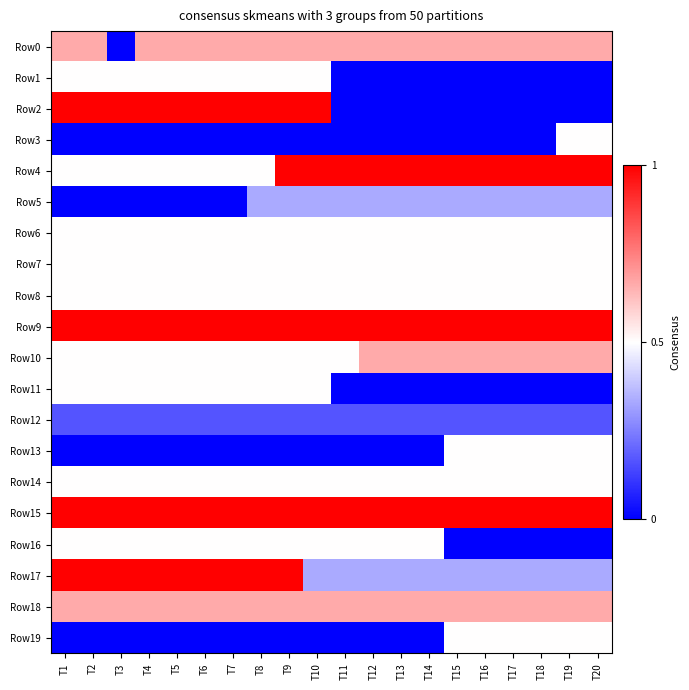

Reading right to left, transcribe all the data shown in this chart.

Row0: T20=4	T19=4	T18=4	T17=4	T16=4	T15=4	T14=4	T13=4	T12=4	T11=4	T10=4	T9=4	T8=4	T7=4	T6=4	T5=4	T4=4	T3=0	T2=4	T1=4
Row1: T20=0	T19=0	T18=0	T17=0	T16=0	T15=0	T14=0	T13=0	T12=0	T11=0	T10=3	T9=3	T8=3	T7=3	T6=3	T5=3	T4=3	T3=3	T2=3	T1=3
Row2: T20=0	T19=0	T18=0	T17=0	T16=0	T15=0	T14=0	T13=0	T12=0	T11=0	T10=6	T9=6	T8=6	T7=6	T6=6	T5=6	T4=6	T3=6	T2=6	T1=6
Row3: T20=3	T19=3	T18=0	T17=0	T16=0	T15=0	T14=0	T13=0	T12=0	T11=0	T10=0	T9=0	T8=0	T7=0	T6=0	T5=0	T4=0	T3=0	T2=0	T1=0
Row4: T20=6	T19=6	T18=6	T17=6	T16=6	T15=6	T14=6	T13=6	T12=6	T11=6	T10=6	T9=6	T8=3	T7=3	T6=3	T5=3	T4=3	T3=3	T2=3	T1=3
Row5: T20=2	T19=2	T18=2	T17=2	T16=2	T15=2	T14=2	T13=2	T12=2	T11=2	T10=2	T9=2	T8=2	T7=0	T6=0	T5=0	T4=0	T3=0	T2=0	T1=0
Row6: T20=3	T19=3	T18=3	T17=3	T16=3	T15=3	T14=3	T13=3	T12=3	T11=3	T10=3	T9=3	T8=3	T7=3	T6=3	T5=3	T4=3	T3=3	T2=3	T1=3
Row7: T20=3	T19=3	T18=3	T17=3	T16=3	T15=3	T14=3	T13=3	T12=3	T11=3	T10=3	T9=3	T8=3	T7=3	T6=3	T5=3	T4=3	T3=3	T2=3	T1=3
Row8: T20=3	T19=3	T18=3	T17=3	T16=3	T15=3	T14=3	T13=3	T12=3	T11=3	T10=3	T9=3	T8=3	T7=3	T6=3	T5=3	T4=3	T3=3	T2=3	T1=3
Row9: T20=6	T19=6	T18=6	T17=6	T16=6	T15=6	T14=6	T13=6	T12=6	T11=6	T10=6	T9=6	T8=6	T7=6	T6=6	T5=6	T4=6	T3=6	T2=6	T1=6
Row10: T20=4	T19=4	T18=4	T17=4	T16=4	T15=4	T14=4	T13=4	T12=4	T11=3	T10=3	T9=3	T8=3	T7=3	T6=3	T5=3	T4=3	T3=3	T2=3	T1=3
Row11: T20=0	T19=0	T18=0	T17=0	T16=0	T15=0	T14=0	T13=0	T12=0	T11=0	T10=3	T9=3	T8=3	T7=3	T6=3	T5=3	T4=3	T3=3	T2=3	T1=3
Row12: T20=1	T19=1	T18=1	T17=1	T16=1	T15=1	T14=1	T13=1	T12=1	T11=1	T10=1	T9=1	T8=1	T7=1	T6=1	T5=1	T4=1	T3=1	T2=1	T1=1
Row13: T20=3	T19=3	T18=3	T17=3	T16=3	T15=3	T14=0	T13=0	T12=0	T11=0	T10=0	T9=0	T8=0	T7=0	T6=0	T5=0	T4=0	T3=0	T2=0	T1=0
Row14: T20=3	T19=3	T18=3	T17=3	T16=3	T15=3	T14=3	T13=3	T12=3	T11=3	T10=3	T9=3	T8=3	T7=3	T6=3	T5=3	T4=3	T3=3	T2=3	T1=3
Row15: T20=6	T19=6	T18=6	T17=6	T16=6	T15=6	T14=6	T13=6	T12=6	T11=6	T10=6	T9=6	T8=6	T7=6	T6=6	T5=6	T4=6	T3=6	T2=6	T1=6
Row16: T20=0	T19=0	T18=0	T17=0	T16=0	T15=0	T14=3	T13=3	T12=3	T11=3	T10=3	T9=3	T8=3	T7=3	T6=3	T5=3	T4=3	T3=3	T2=3	T1=3
Row17: T20=2	T19=2	T18=2	T17=2	T16=2	T15=2	T14=2	T13=2	T12=2	T11=2	T10=2	T9=6	T8=6	T7=6	T6=6	T5=6	T4=6	T3=6	T2=6	T1=6
Row18: T20=4	T19=4	T18=4	T17=4	T16=4	T15=4	T14=4	T13=4	T12=4	T11=4	T10=4	T9=4	T8=4	T7=4	T6=4	T5=4	T4=4	T3=4	T2=4	T1=4
Row19: T20=3	T19=3	T18=3	T17=3	T16=3	T15=3	T14=0	T13=0	T12=0	T11=0	T10=0	T9=0	T8=0	T7=0	T6=0	T5=0	T4=0	T3=0	T2=0	T1=0